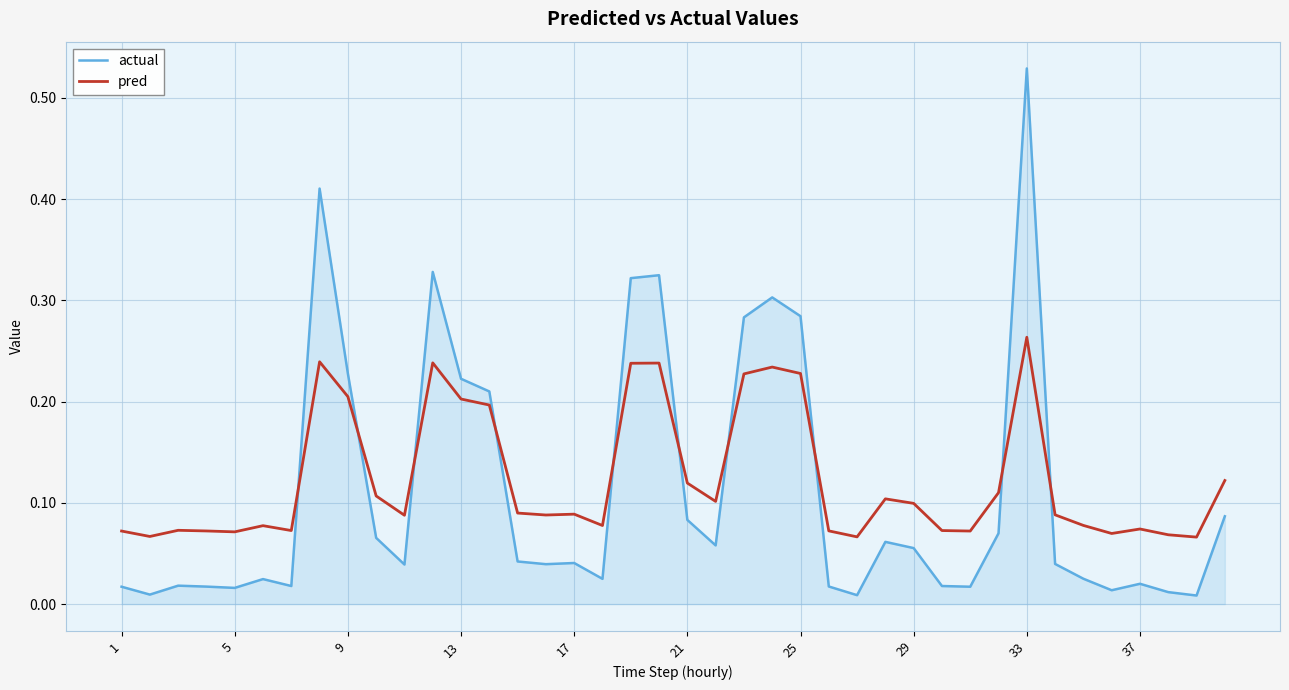

True or false: pred and actual intersect in this chart.

True